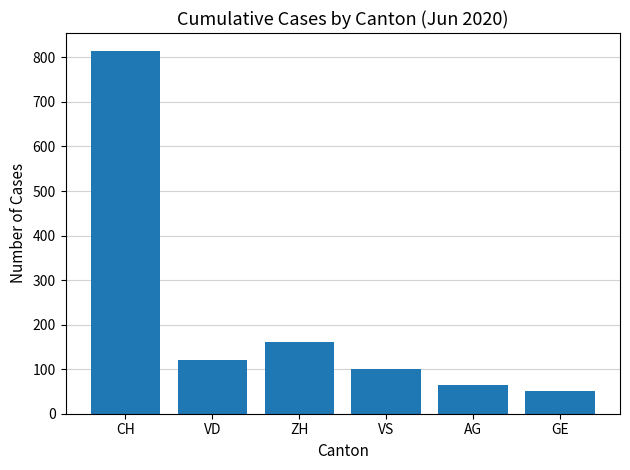

True or false: the data shows 271 at ZH.

False